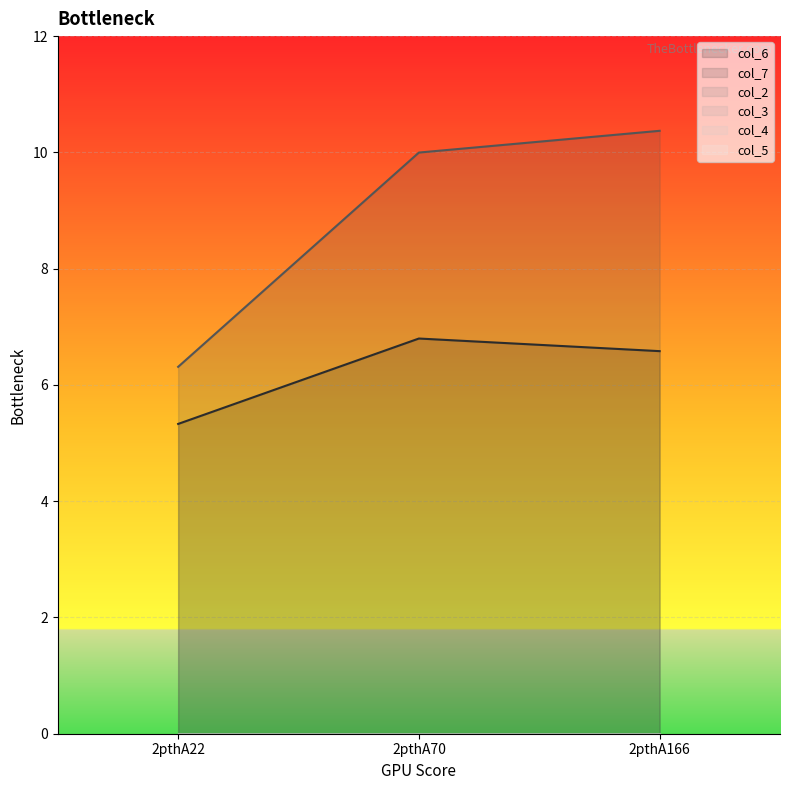

Reading right to left, transcribe all the data shown in this chart.

col_6_line: 6.6	6.8	5.3
col_7_line: 10.4	10.0	6.3
col_2_line: 0.0	0.0	0.0
col_3_line: 0.0	0.0	0.0
col_4_line: 0.0	0.0	0.0
col_5_line: 0.0	0.0	0.0